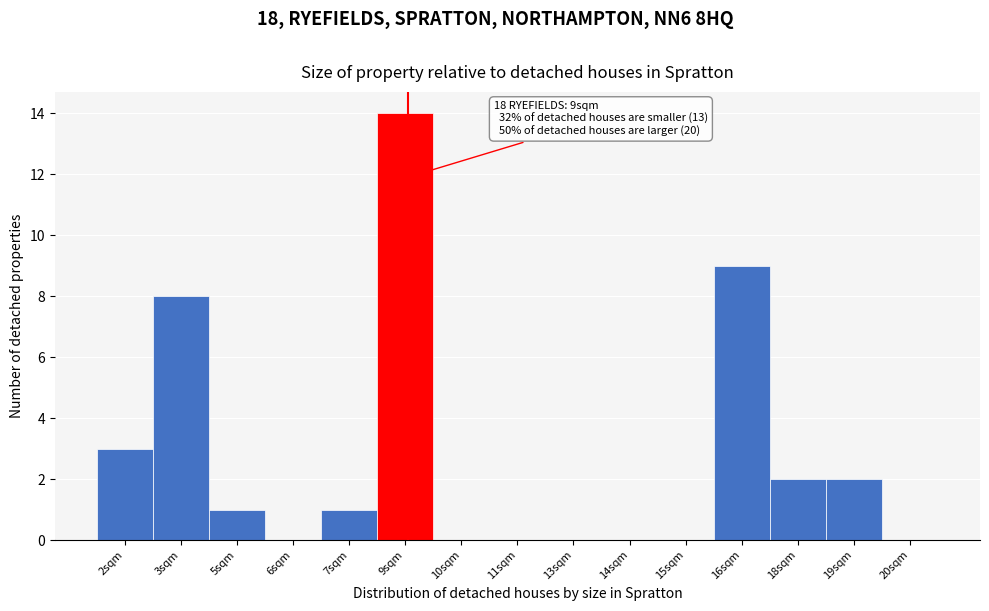

Reading left to right, list all the values displayed in this chart.

2sqm=3	3sqm=8	5sqm=1	6sqm=0	7sqm=1	9sqm=14	10sqm=0	11sqm=0	13sqm=0	14sqm=0	15sqm=0	16sqm=9	18sqm=2	19sqm=2	20sqm=0